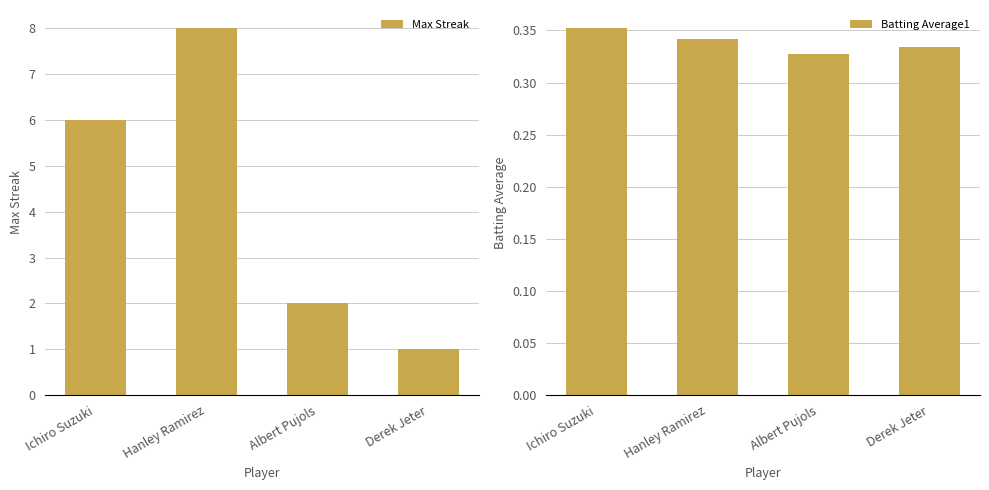

List the labels in order of Max Streak value, smallest first.

Derek Jeter, Albert Pujols, Ichiro Suzuki, Hanley Ramirez